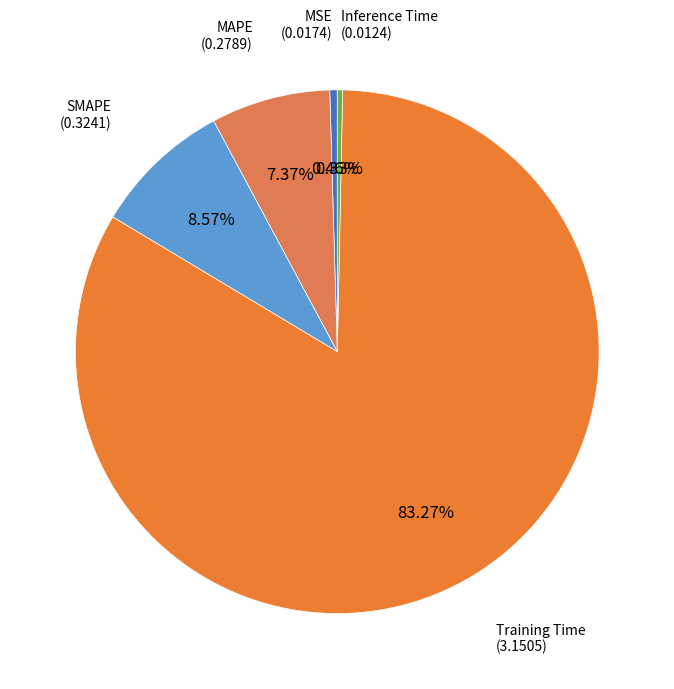

Which slice is the largest?

Training Time